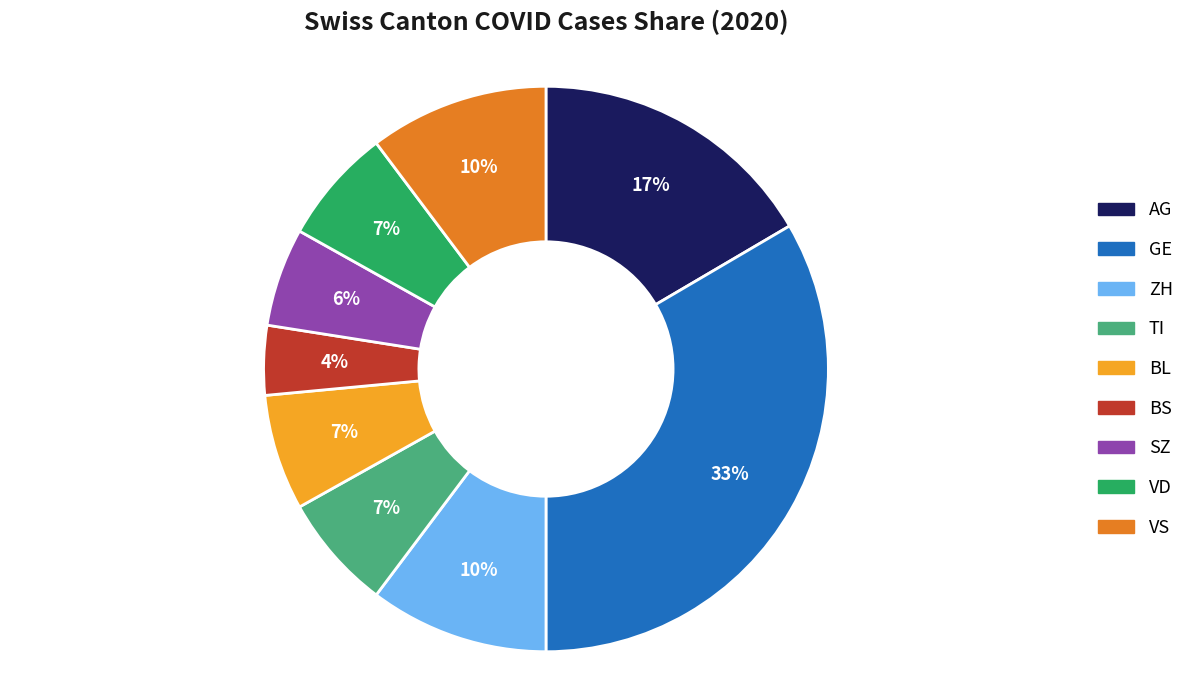

How many segments does this pie chart have?

9